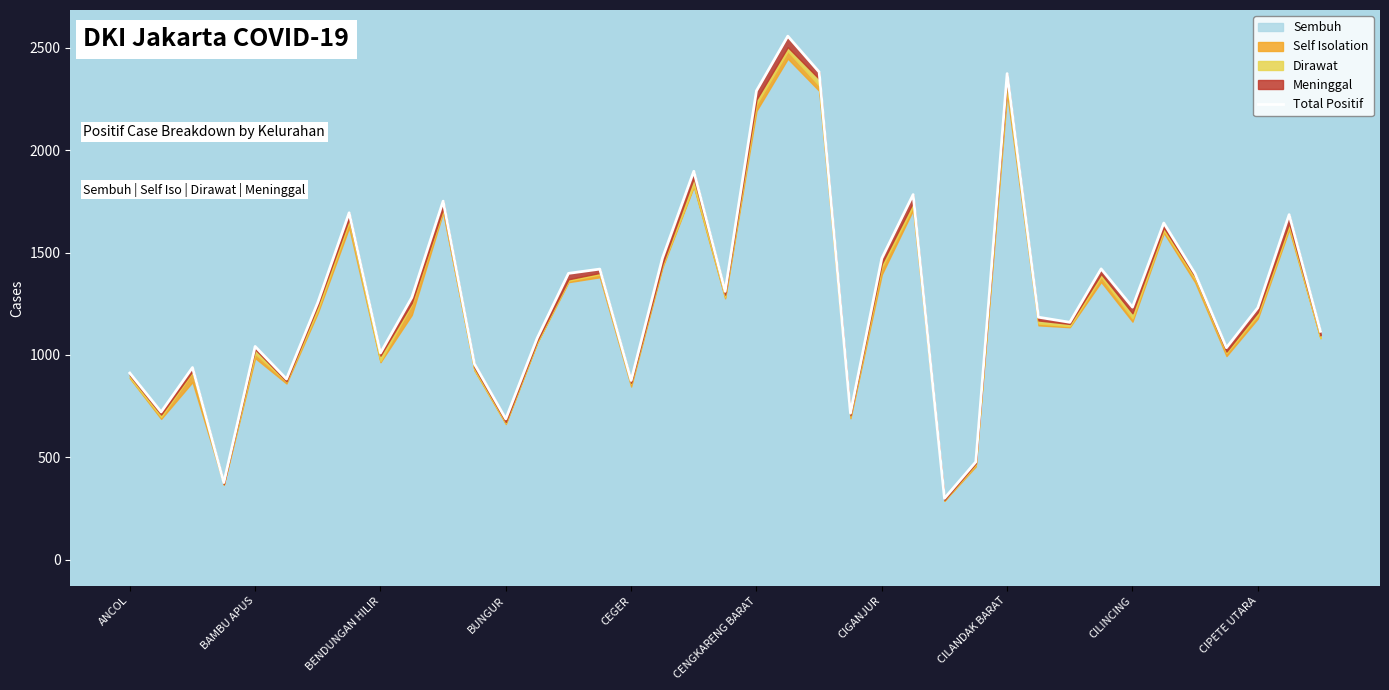

What is the average value?

1292